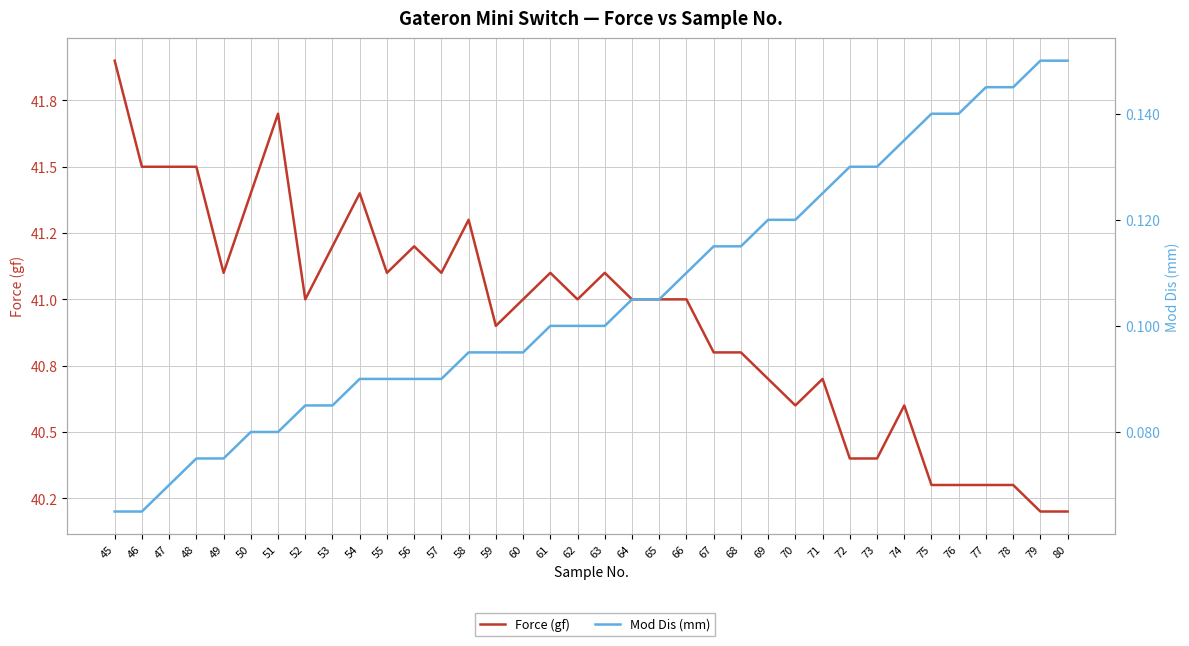

Reading right to left, transcribe all the data shown in this chart.

Force (gf): 80=40.2	79=40.2	78=40.3	77=40.3	76=40.3	75=40.3	74=40.6	73=40.4	72=40.4	71=40.7	70=40.6	69=40.7	68=40.8	67=40.8	66=41.0	65=41.0	64=41.0	63=41.1	62=41.0	61=41.1	60=41.0	59=40.9	58=41.3	57=41.1	56=41.2	55=41.1	54=41.4	53=41.2	52=41.0	51=41.7	50=41.4	49=41.1	48=41.5	47=41.5	46=41.5	45=41.9
Mod Dis (mm): 80=0.1	79=0.1	78=0.1	77=0.1	76=0.1	75=0.1	74=0.1	73=0.1	72=0.1	71=0.1	70=0.1	69=0.1	68=0.1	67=0.1	66=0.1	65=0.1	64=0.1	63=0.1	62=0.1	61=0.1	60=0.1	59=0.1	58=0.1	57=0.1	56=0.1	55=0.1	54=0.1	53=0.1	52=0.1	51=0.1	50=0.1	49=0.1	48=0.1	47=0.1	46=0.1	45=0.1